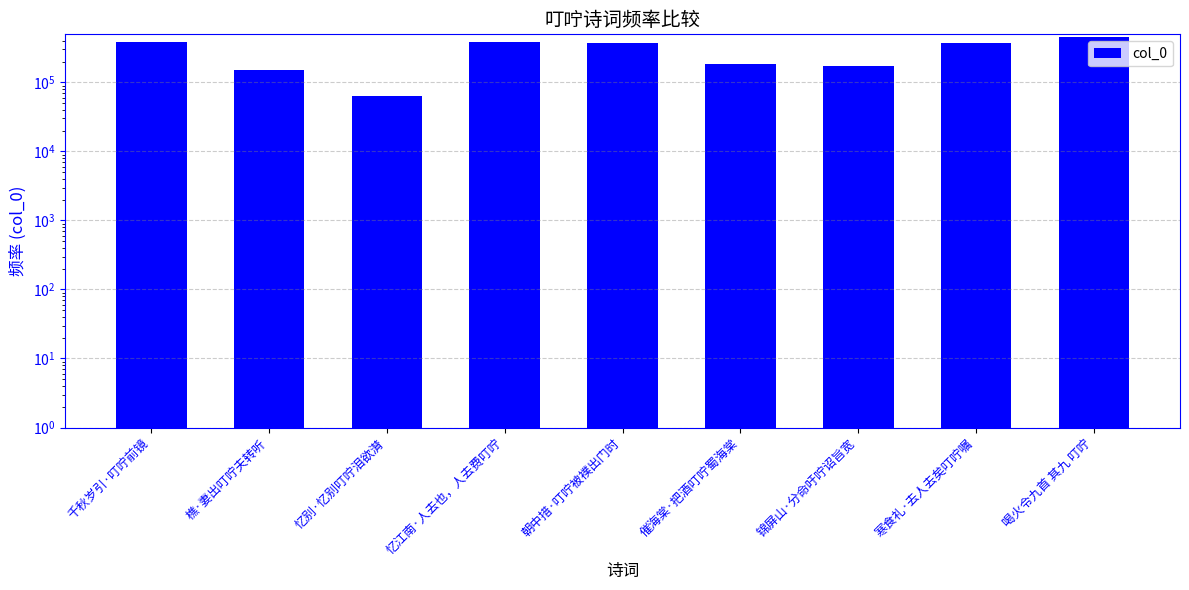

What is the ratio of the value at 忆别·忆别叮咛泪欲潸 to the value at 催海棠·把酒叮咛蜀海棠?

0.3